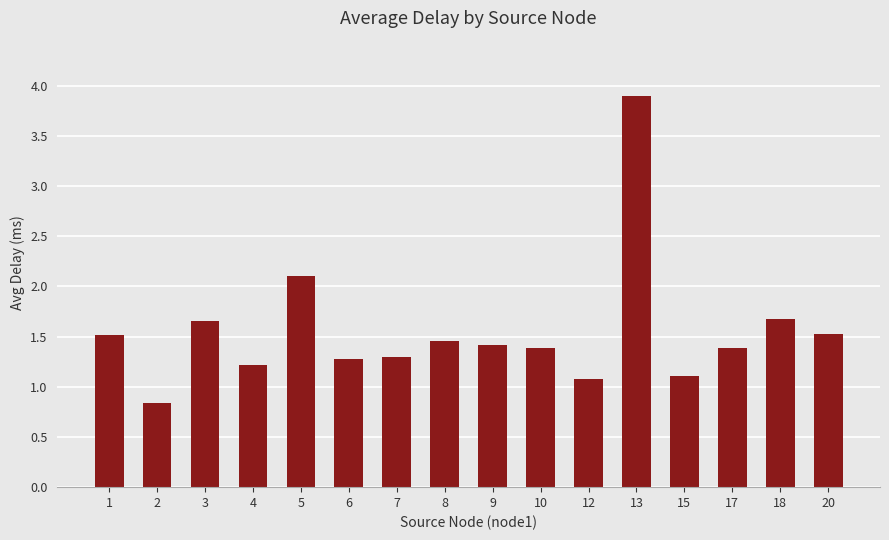

Does the chart contain any negative values?

No